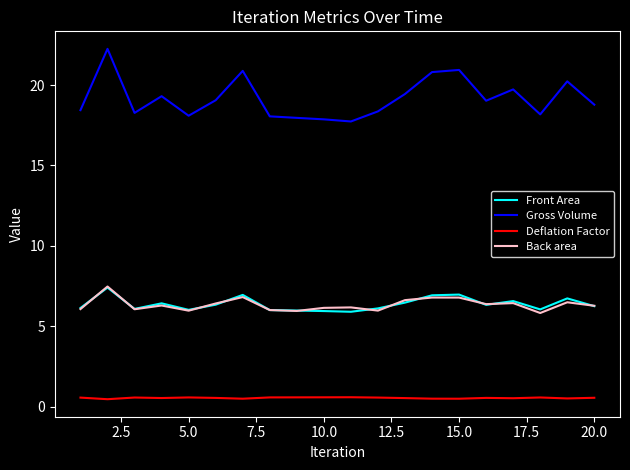

What are all the series names shown in the legend?

Front Area, Gross Volume, Deflation Factor, Back area